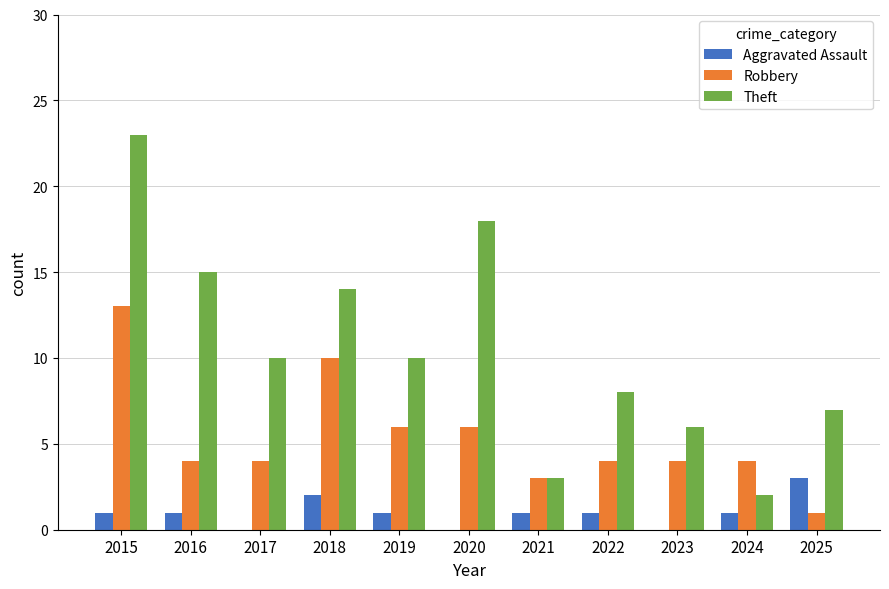

Where does the Theft series first go above 10?

2015